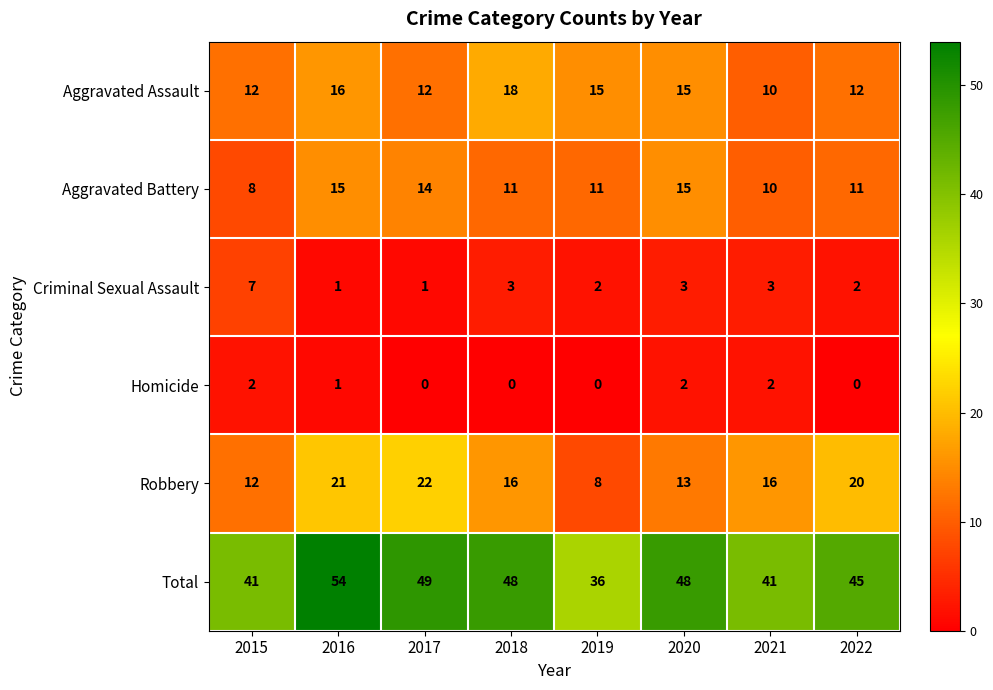

Rank the series by their maximum value, from highest to lowest.

Total, Robbery, Aggravated Assault, Aggravated Battery, Criminal Sexual Assault, Homicide